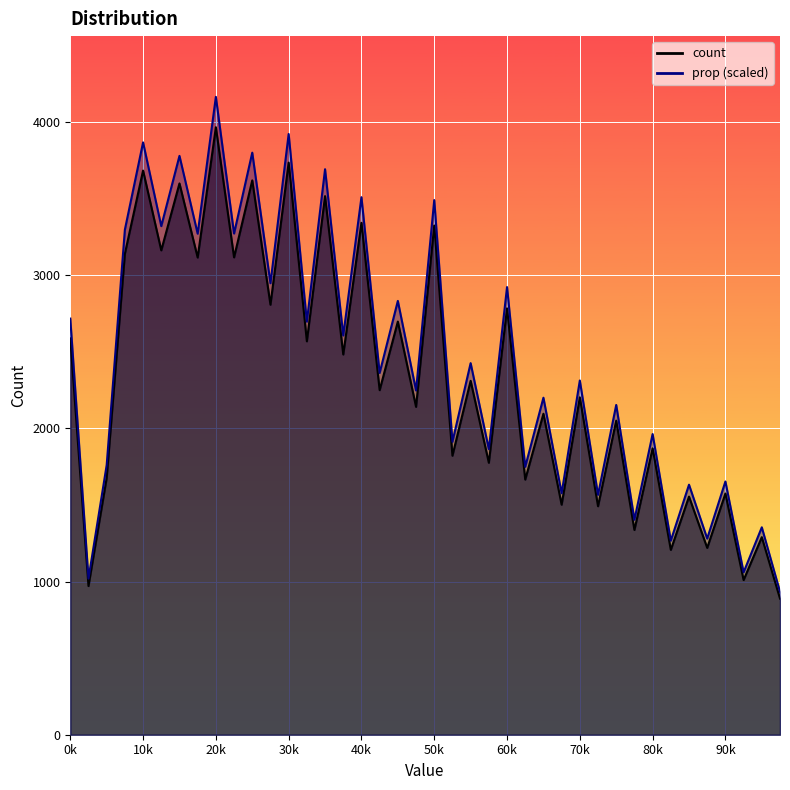

True or false: count has more than 1 points higher than both neighbors.

True